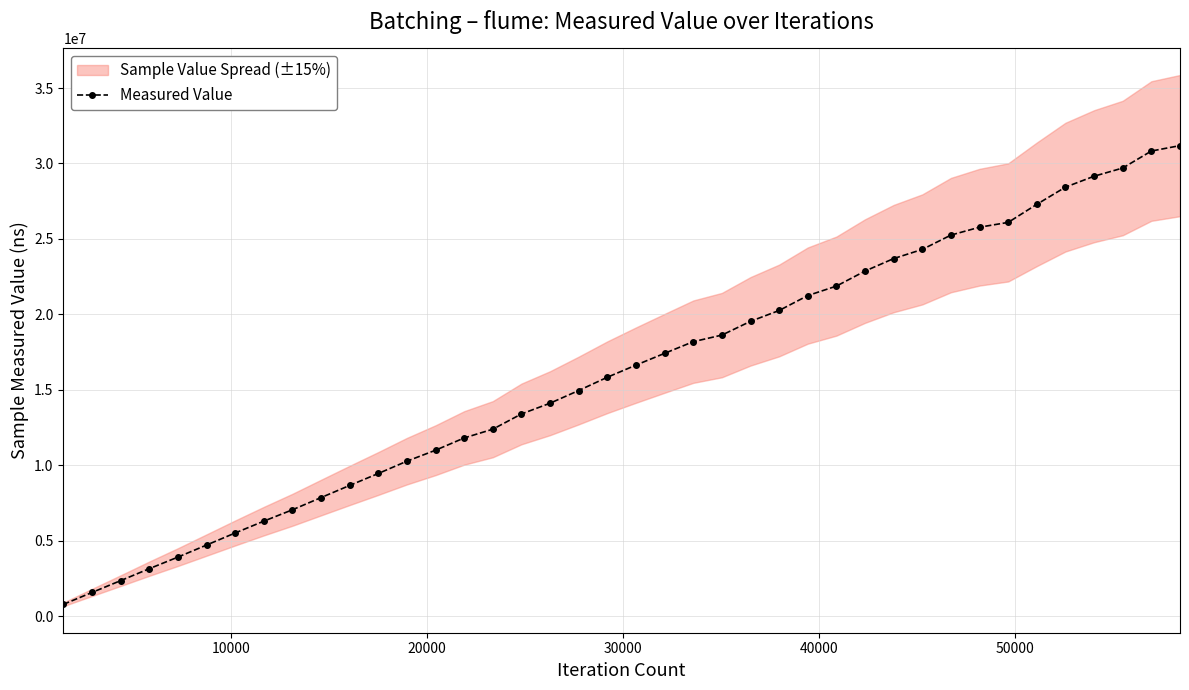

What is the value of the Measured Value point at the 10th from the left?

7864753